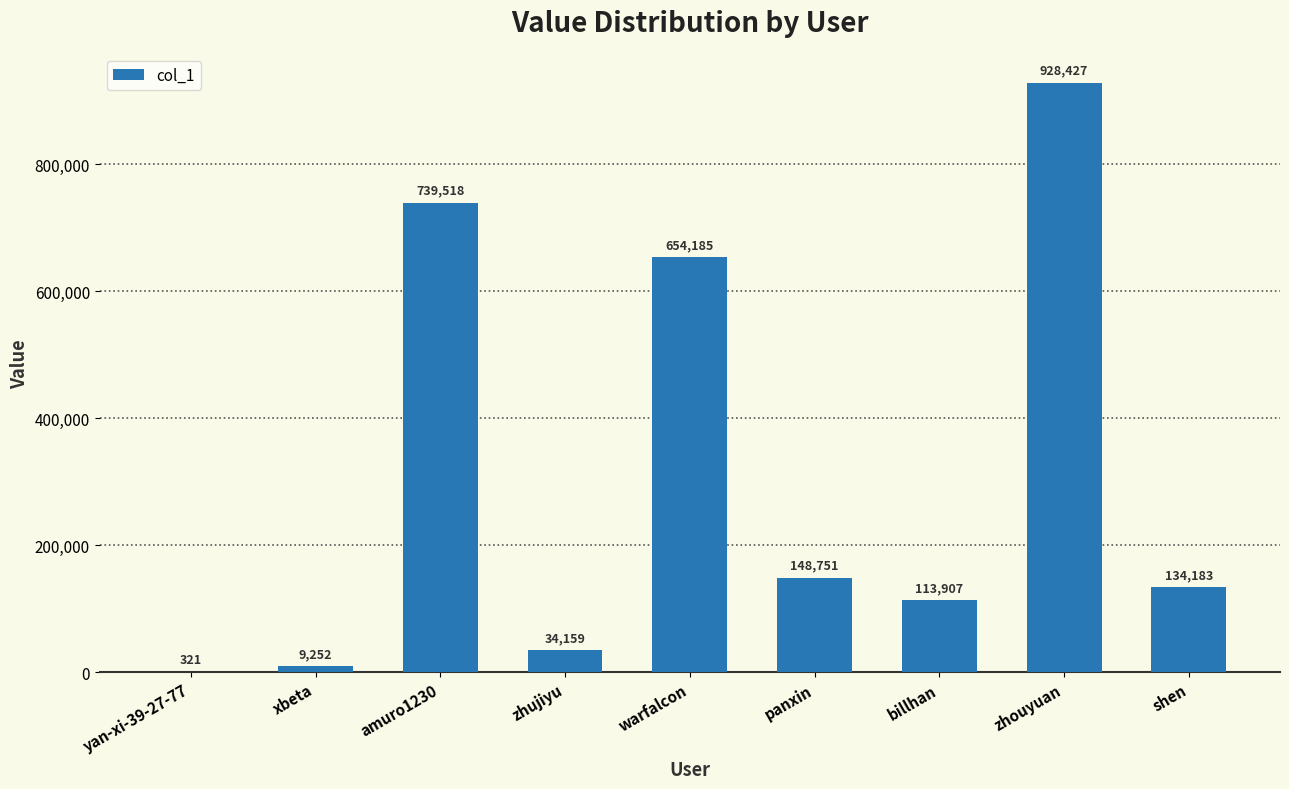

At which label is the value closest to 464374?

warfalcon